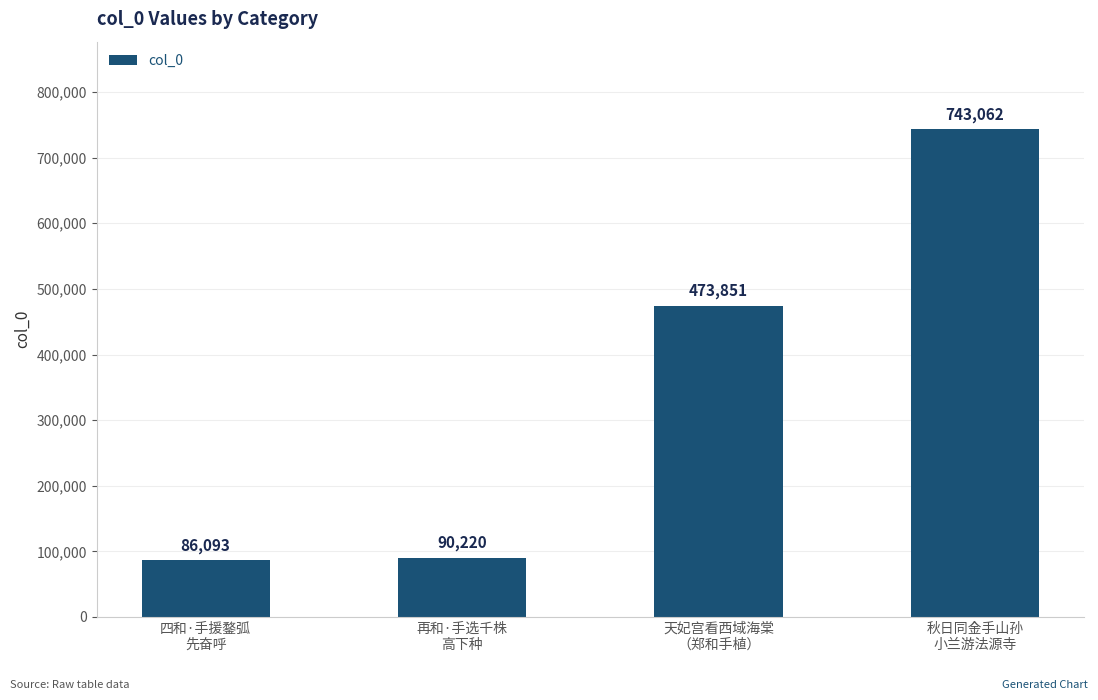

What is the smallest value displayed?

86093